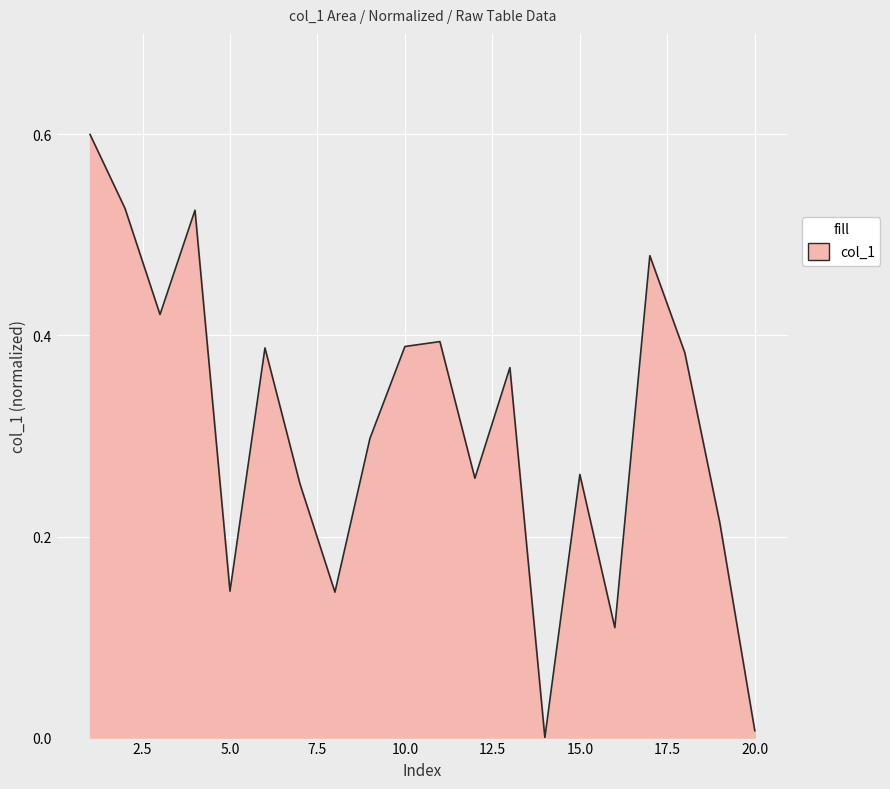

How many values are above zero?

19